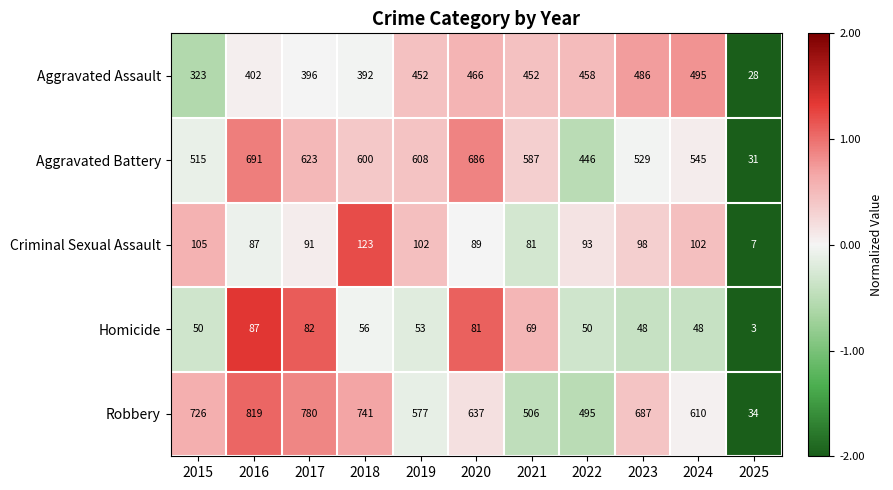

Between 2017 and 2020, which series saw the biggest shift?

Robbery